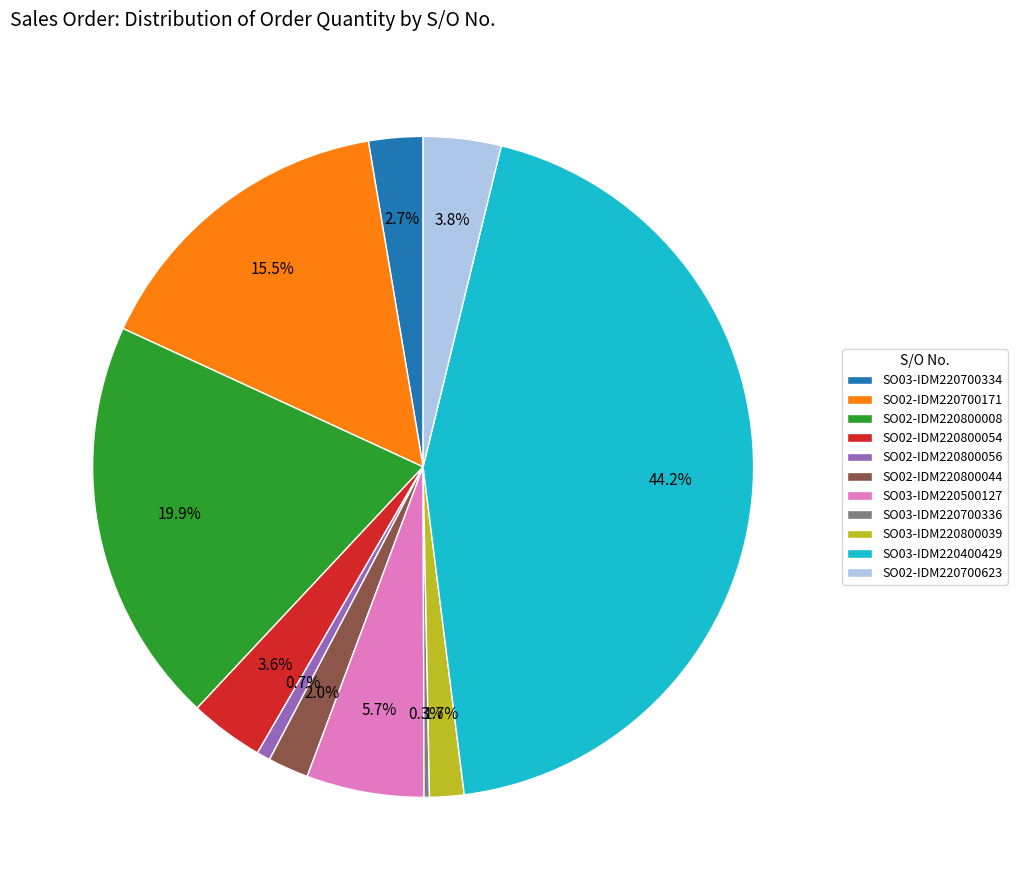

To the nearest percent, what portion does SO03-IDM220400429 represent?

44%